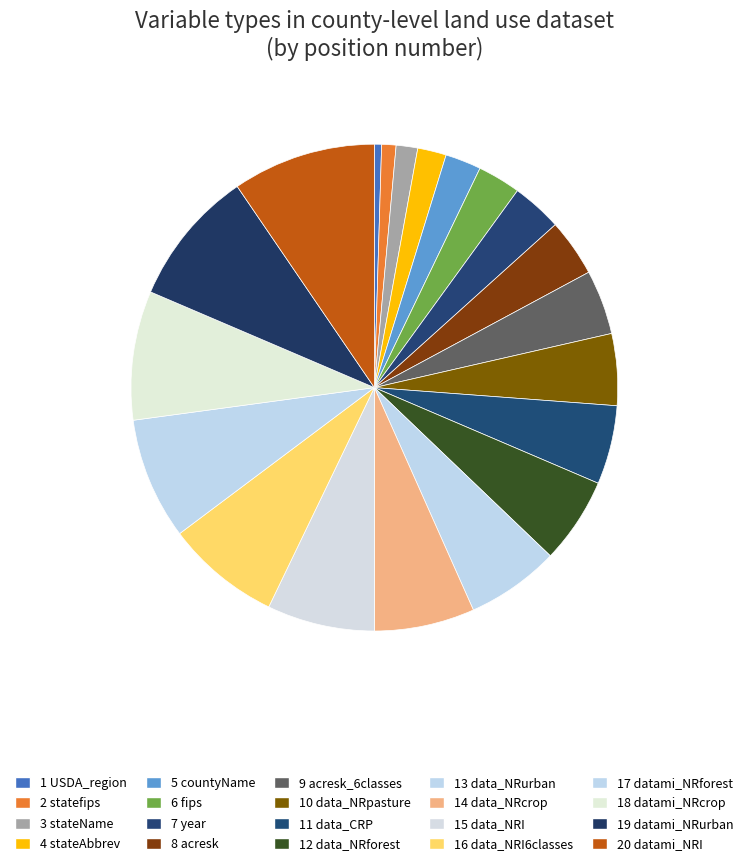

True or false: 9 acresk_6classes accounts for 4% of the total.

True